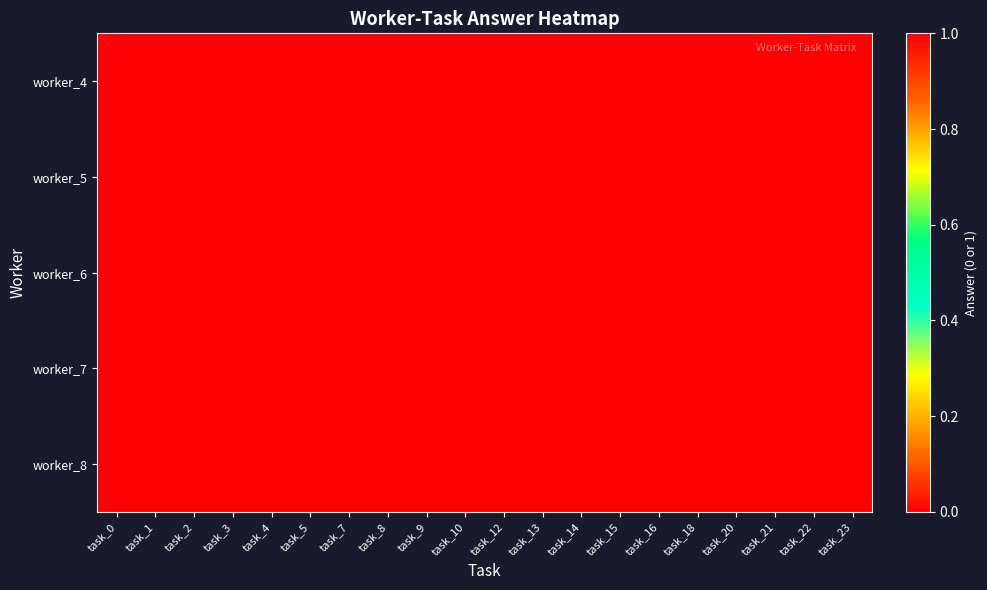

What is the spread (max minus min) of values at task_23?

1